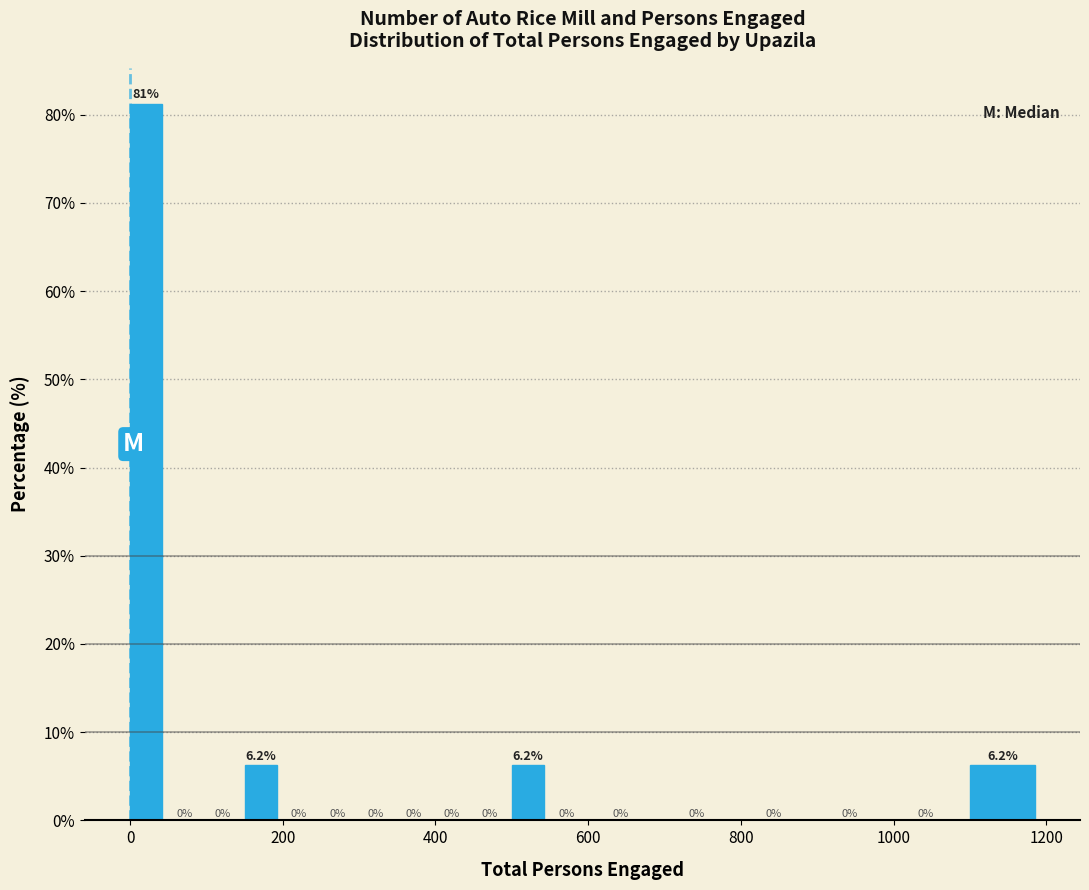

Around what value on the x-axis is the tallest bar? Give the approximate position of its centre, as read against the axis.

20